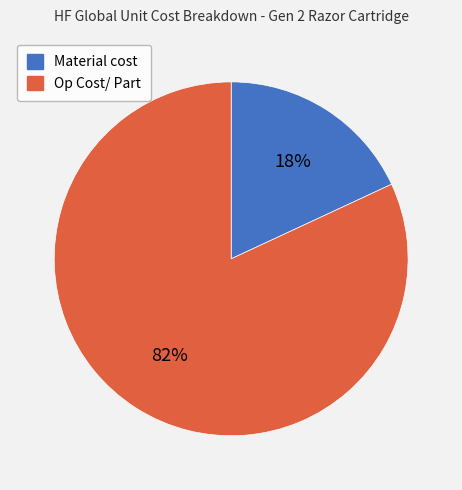

Rank the categories by value from lowest to highest.

Material cost, Op Cost/ Part